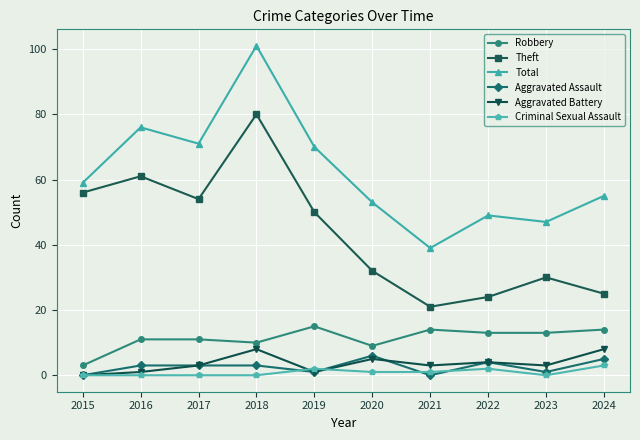

Which series ends up on top after the final intersection of Aggravated Battery and Criminal Sexual Assault?

Aggravated Battery